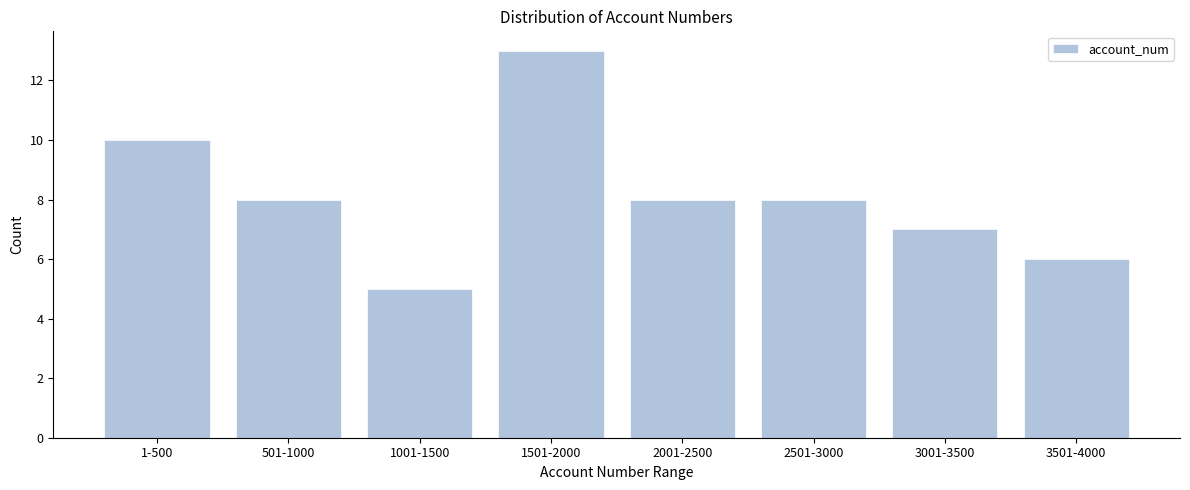

Reading left to right, list all the values displayed in this chart.

1-500=10	501-1000=8	1001-1500=5	1501-2000=13	2001-2500=8	2501-3000=8	3001-3500=7	3501-4000=6